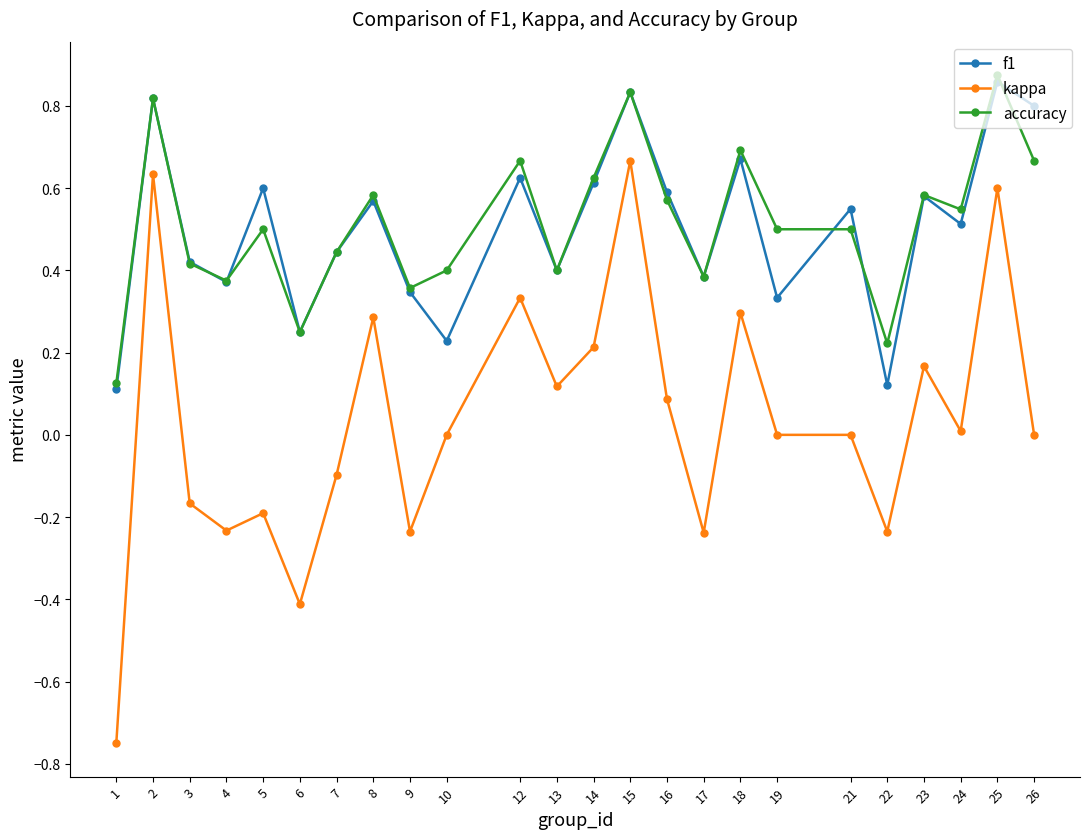

The f1 series shows 0.1 at 9. True or false?

False